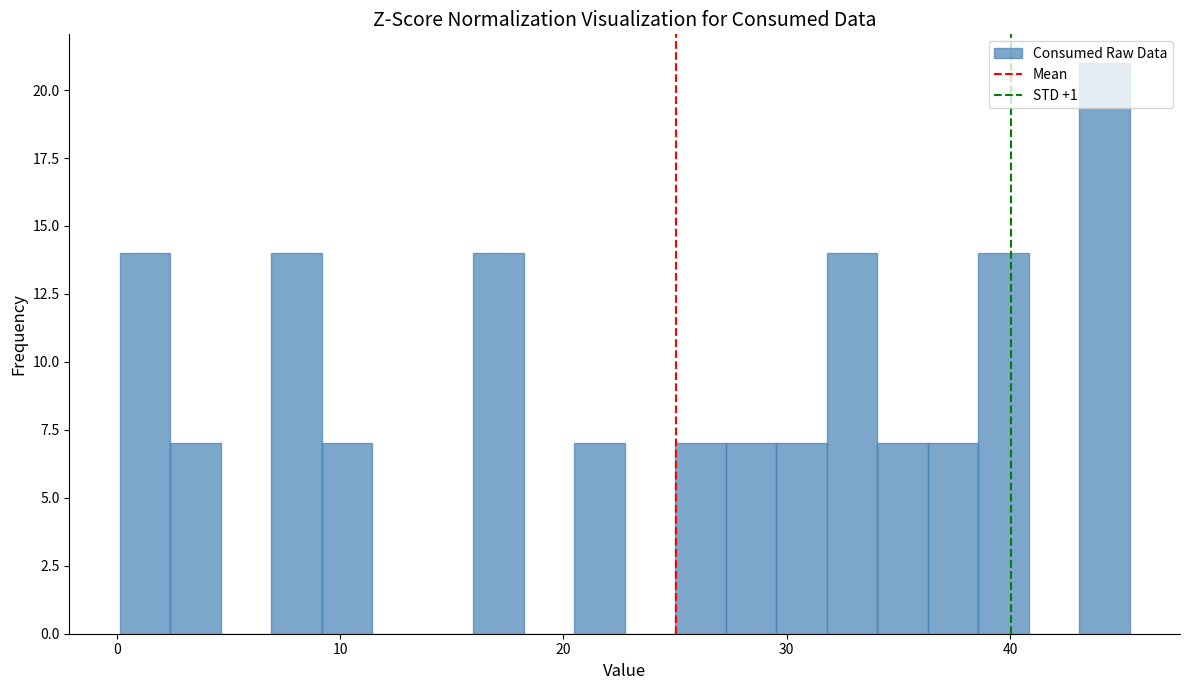

Read against the x-axis, roughly where is the centre of the tallest bar?

44